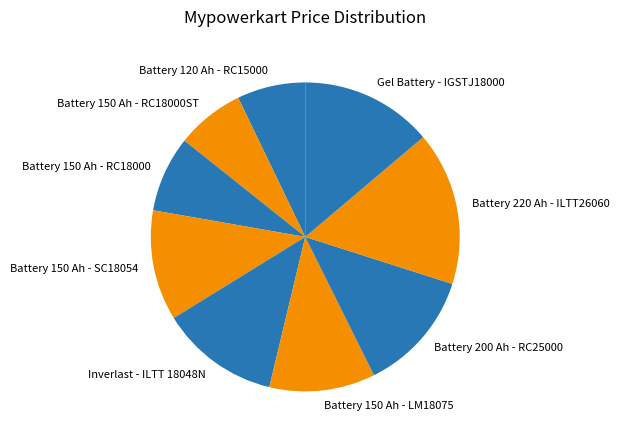

How many segments does this pie chart have?

9